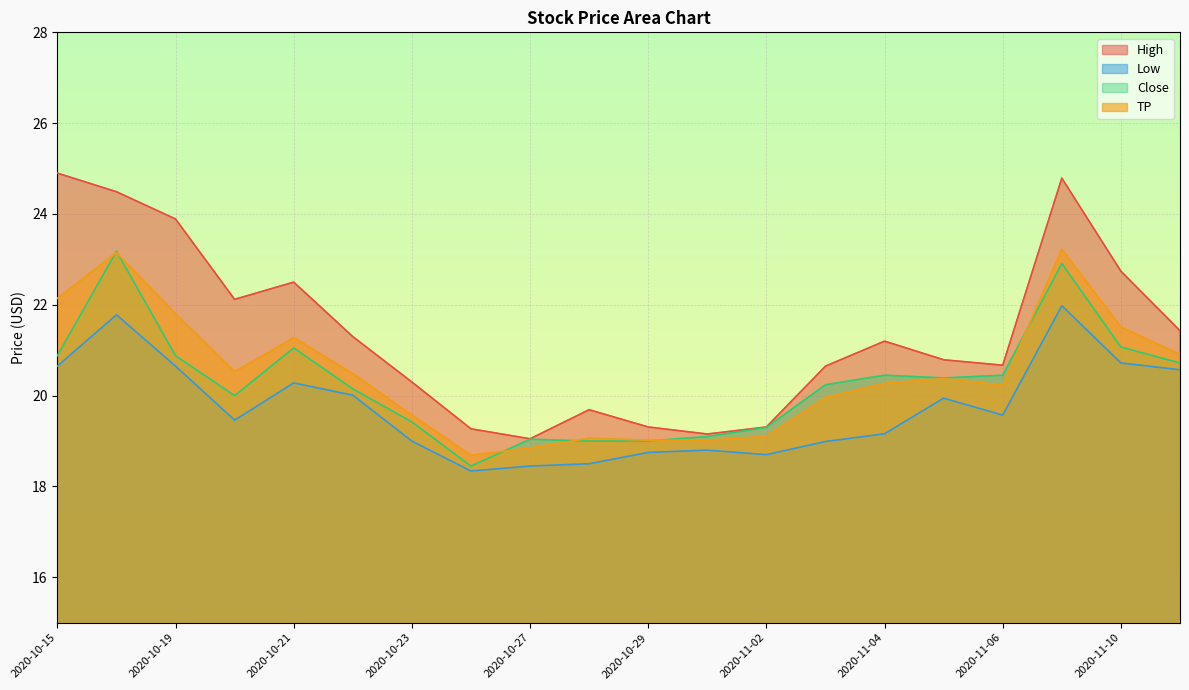

Which category has the lowest value across all series?

2020-10-26